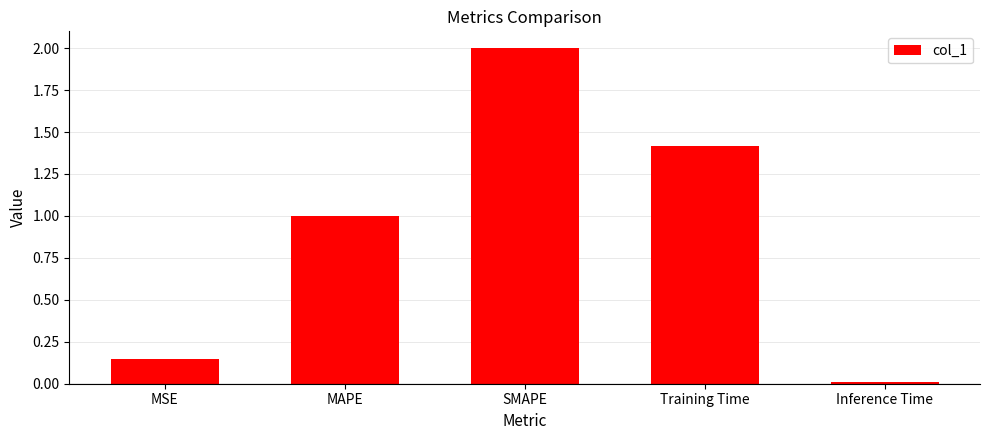

Is it true that the value at Training Time is 2.1?

False